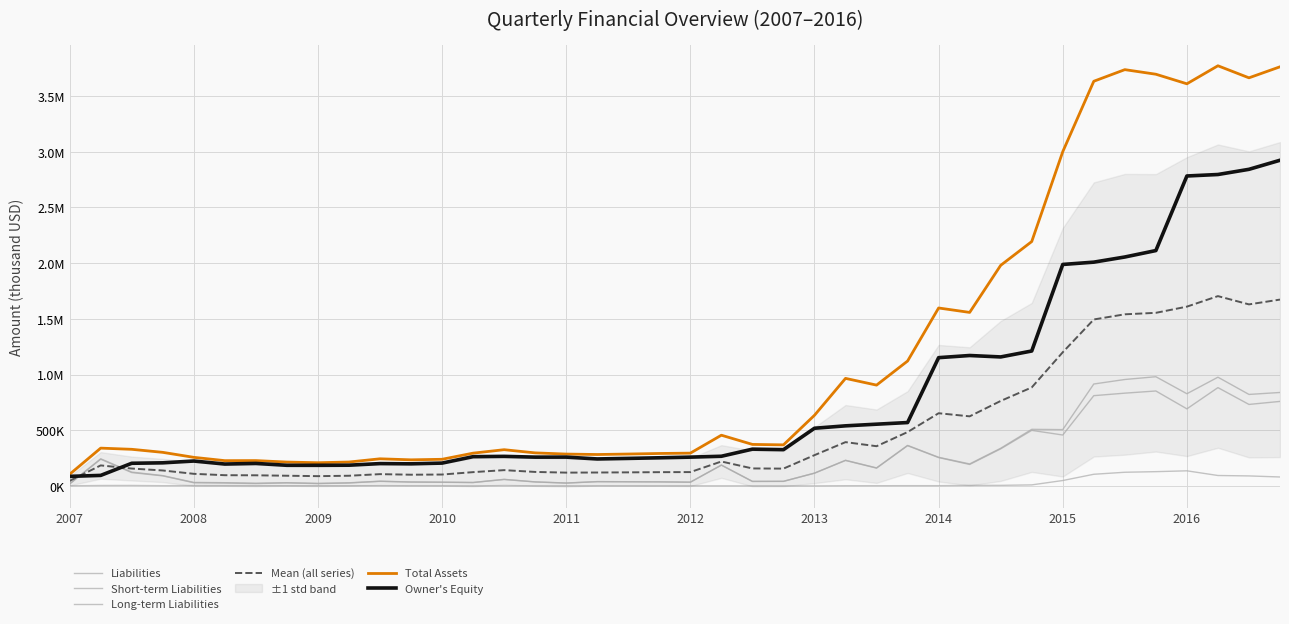

Where is Total Assets nearest to the value 1937963?

30